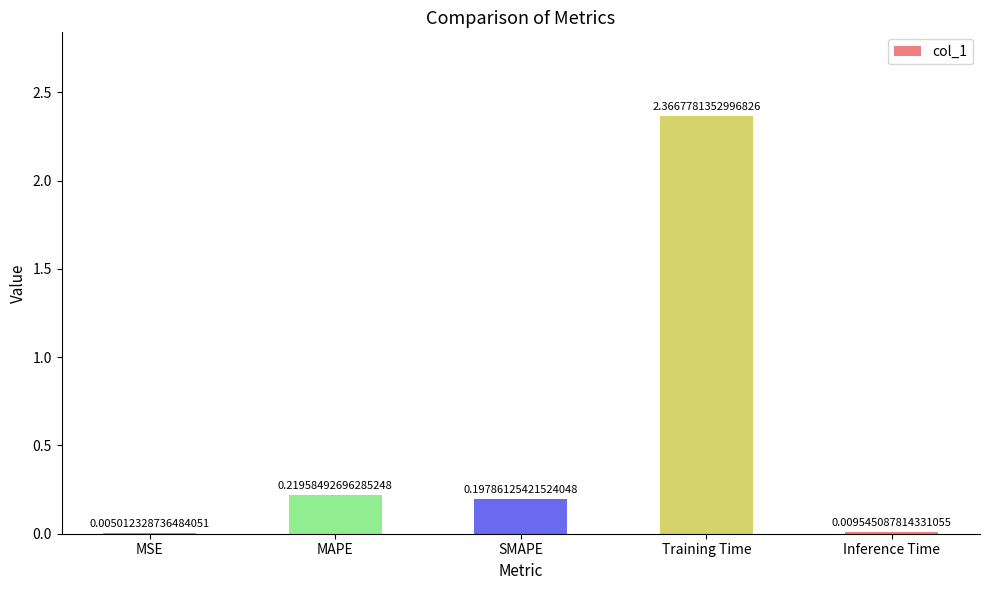

Between Inference Time and Training Time, which is larger?

Training Time